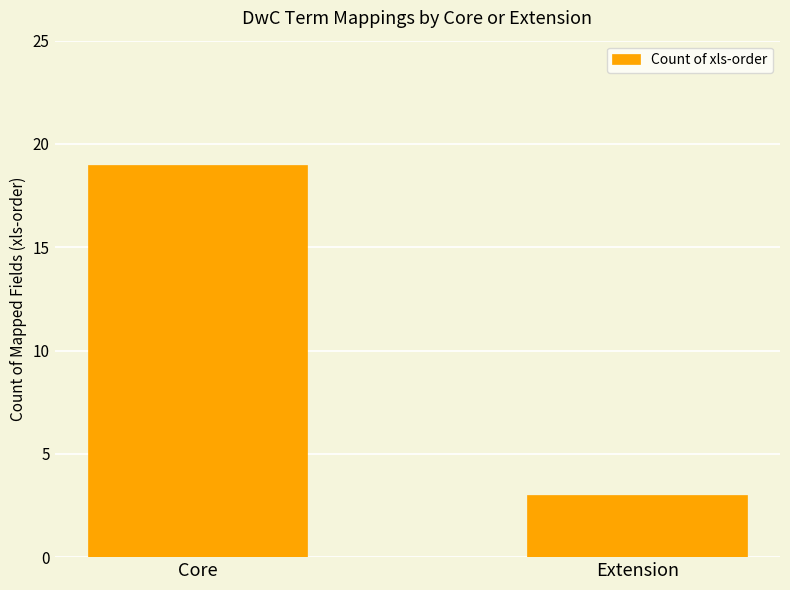

What is the change in value from Core to Extension?

-16